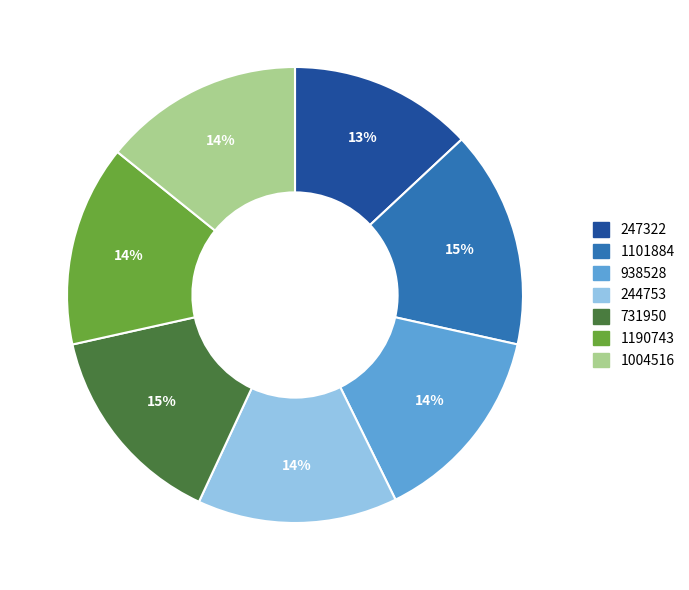

What percentage is the 731950 slice, to the nearest percent?

15%